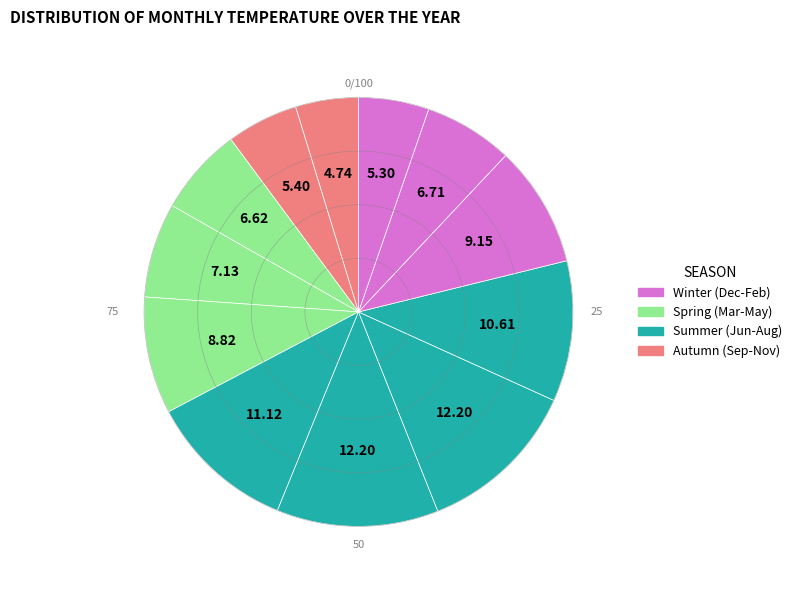

Is there any slice that represents more than half of the pie?

No